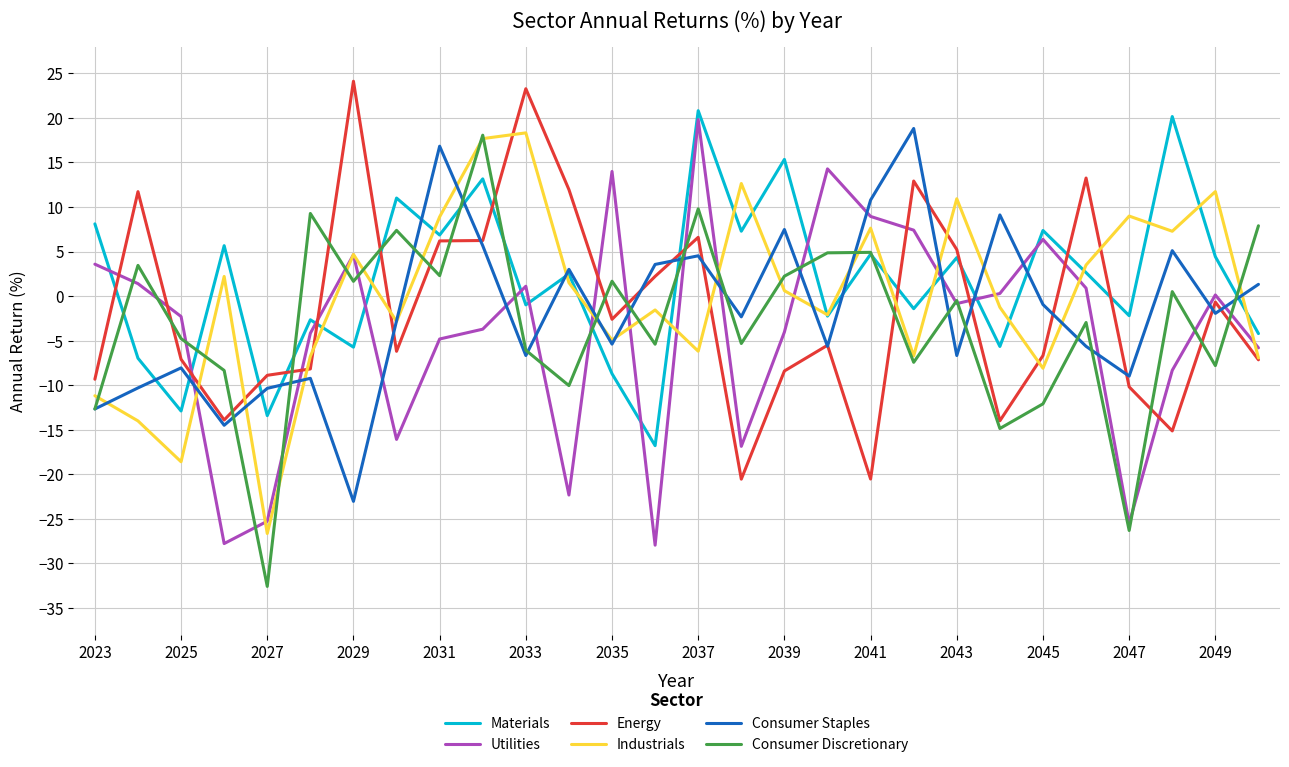

What is the greatest value displayed?

24.1